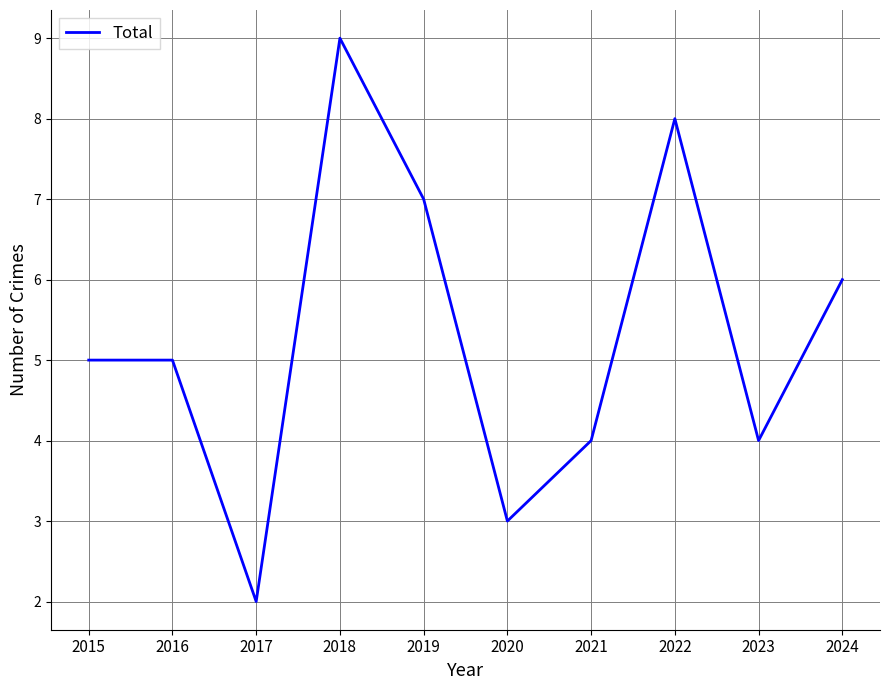

Between 2018 and 2022, which is larger?

2018